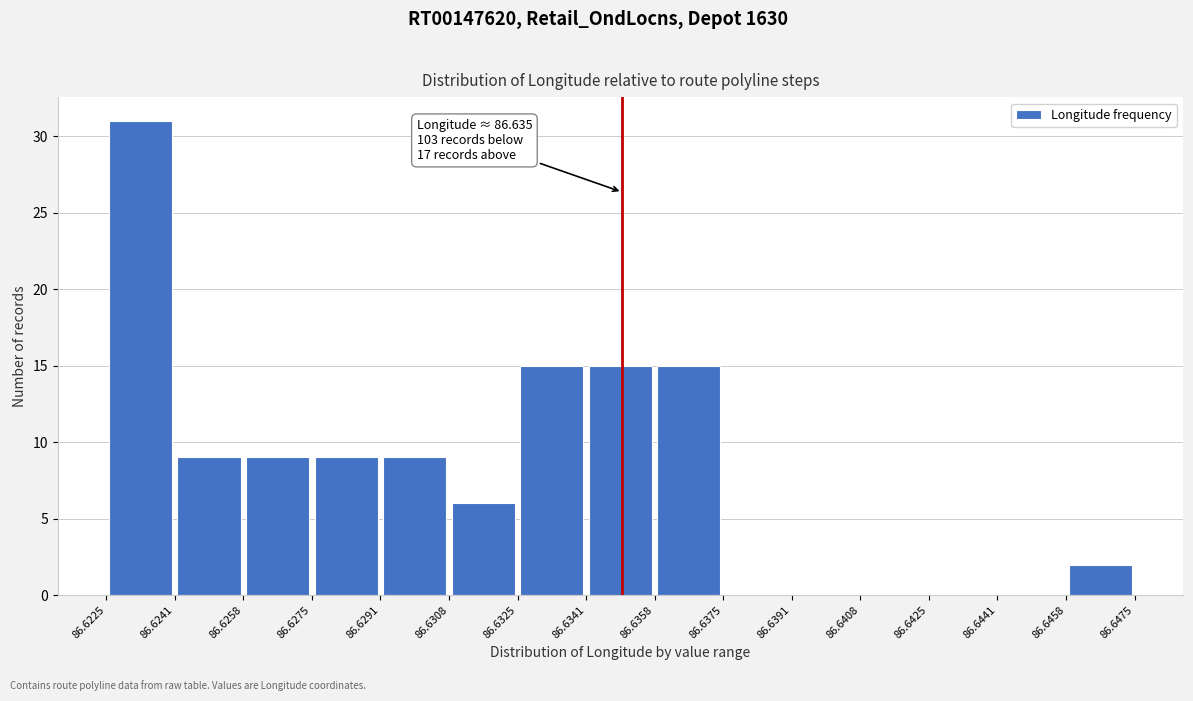

Which range on the x-axis has the tallest bar?

86.6225 to 86.6241